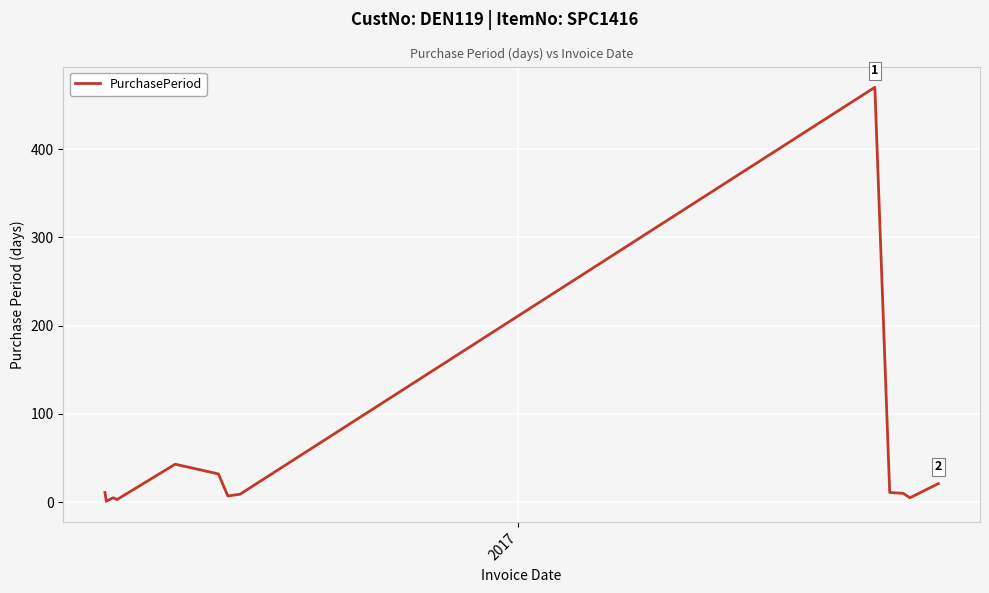

What is the maximum value shown in the chart?

470